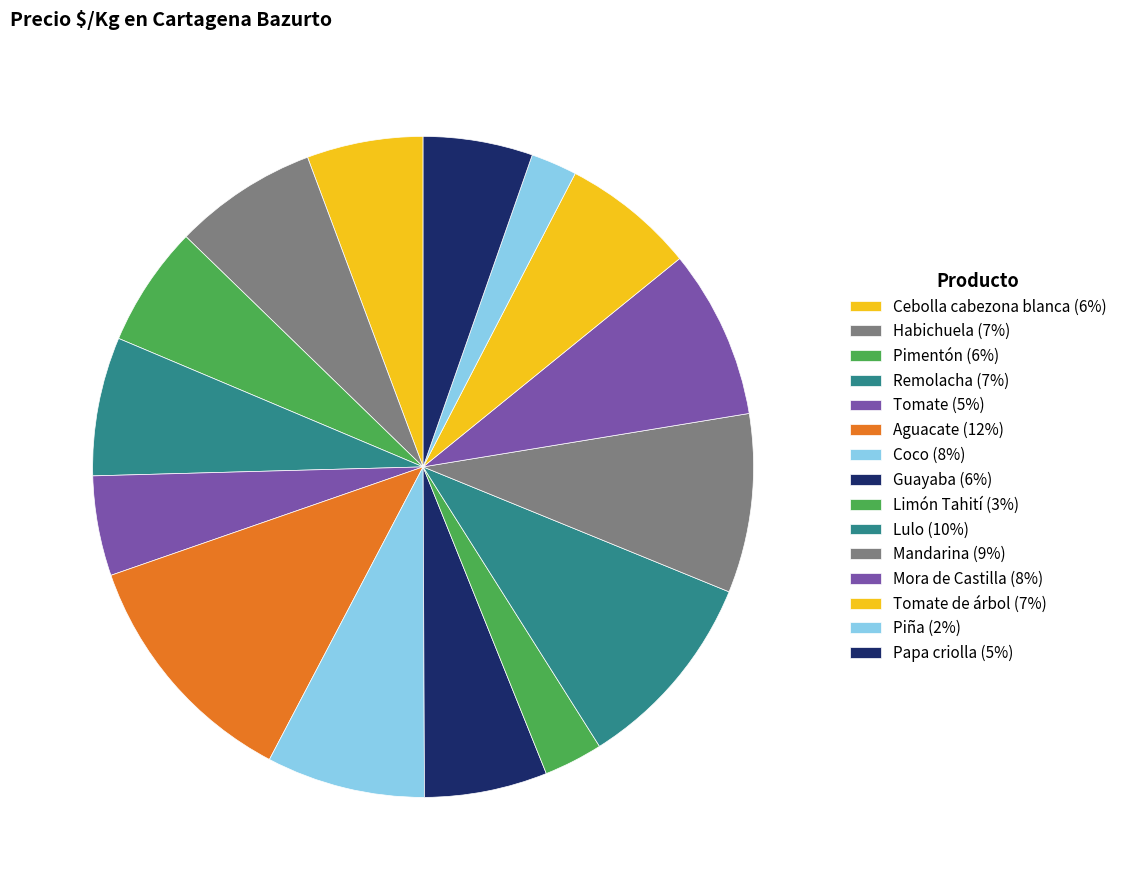

Count the number of slices in the pie.

15